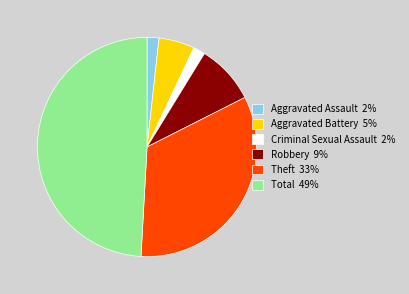

Is it true that Robbery 9% is 9% of the pie?

True